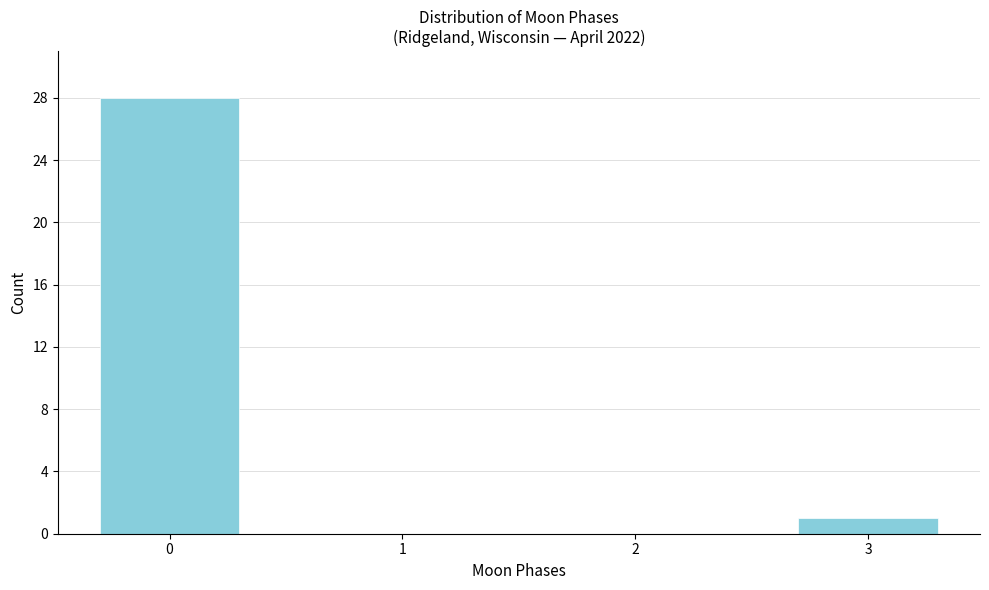

Reading left to right, extract all data points from this chart.

0=28	1=0	2=0	3=1